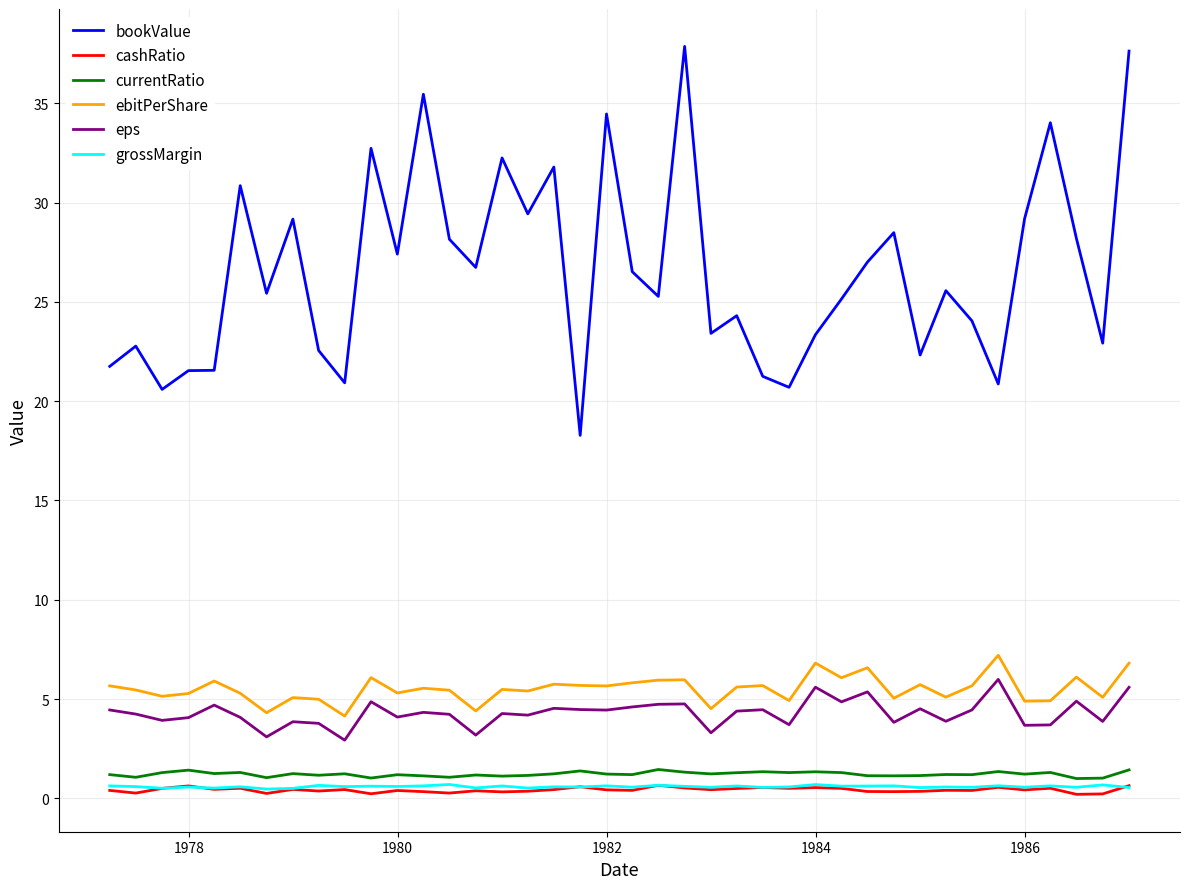

Which series has the widest spread of values?

bookValue